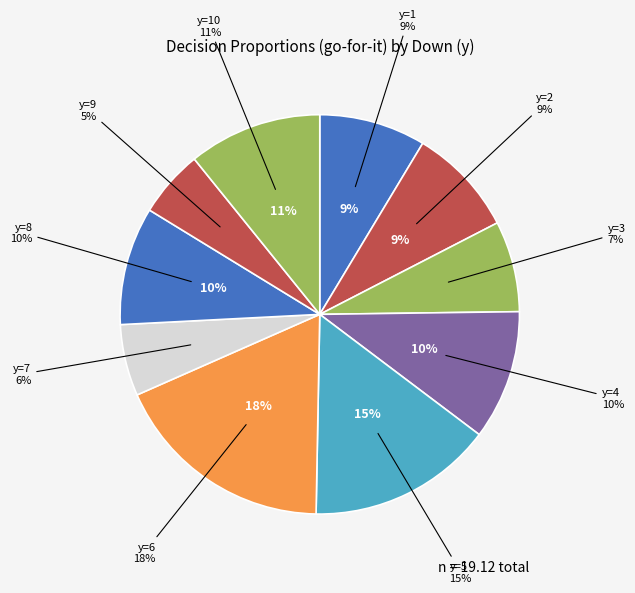

What percentage is the y=10 slice, to the nearest percent?

11%